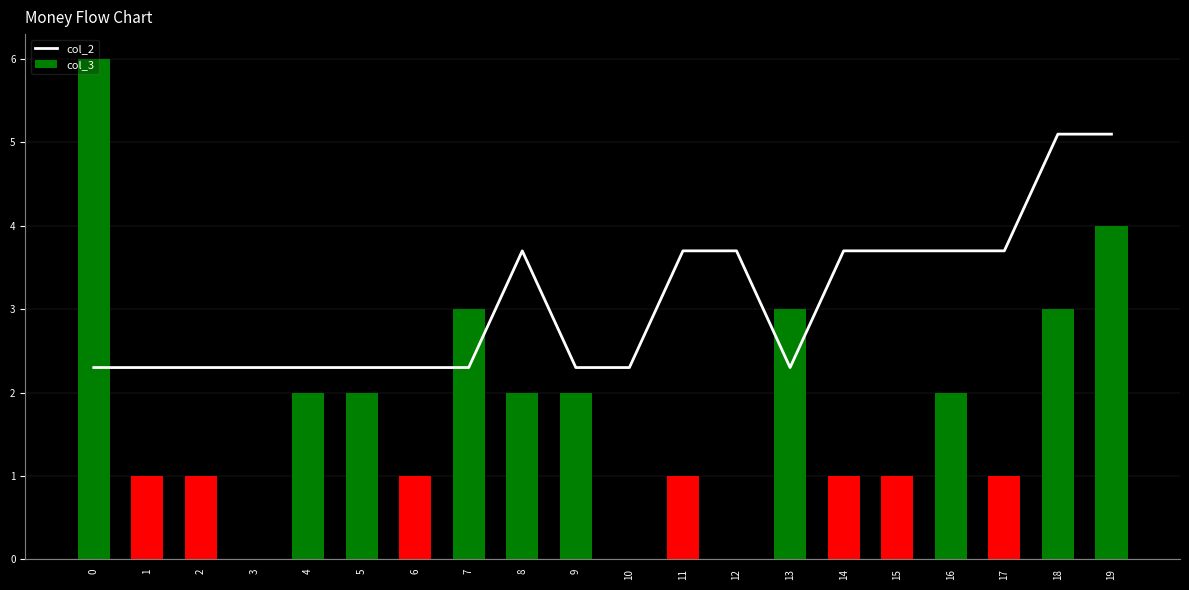

What is the difference between the highest and lowest values at 2?

1.3